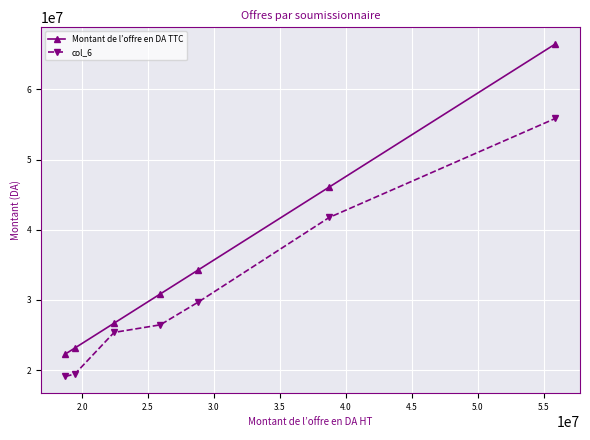

True or false: col_6 and Montant de l’offre en DA TTC cross at least once.

False